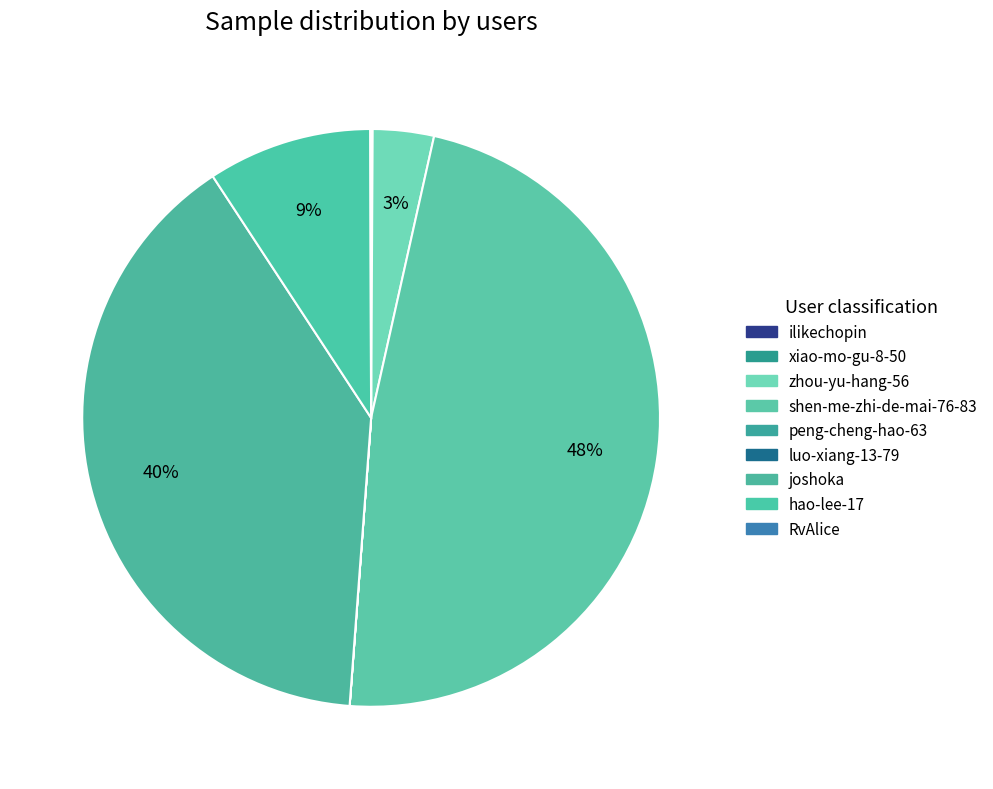

What percentage is the zhou-yu-hang-56 slice, to the nearest percent?

3%